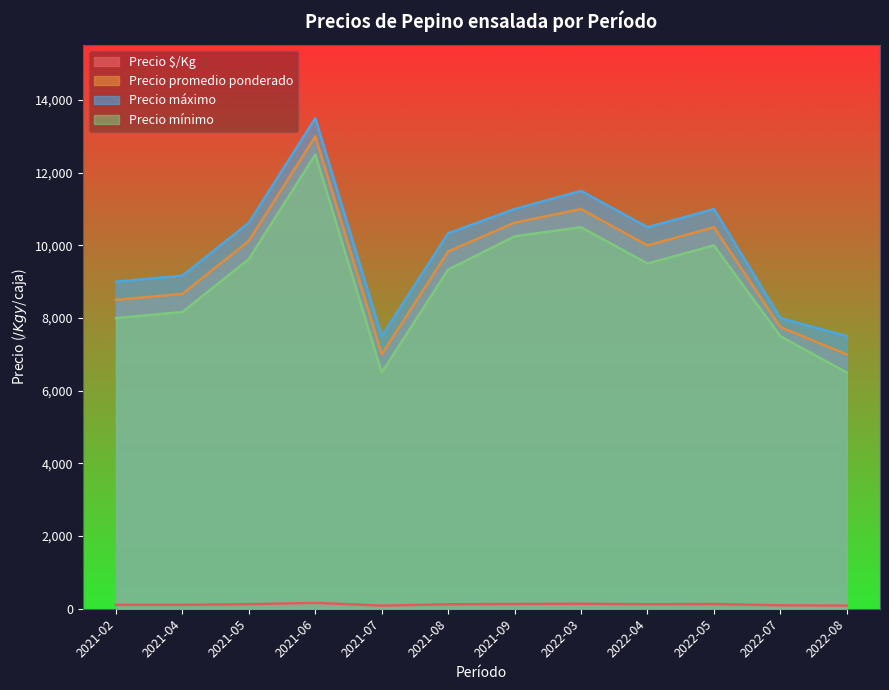

Which category has the highest value across all series?

2021-06